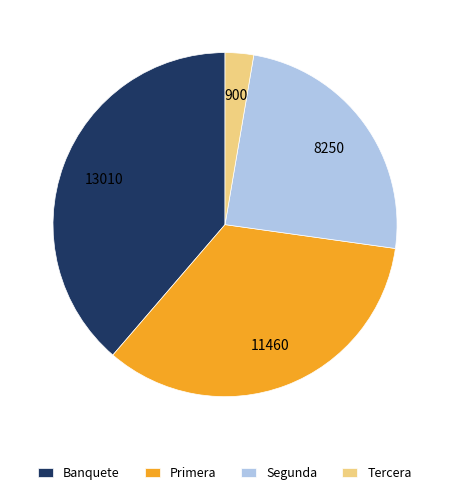

Which has a higher value, Primera or Banquete?

Banquete